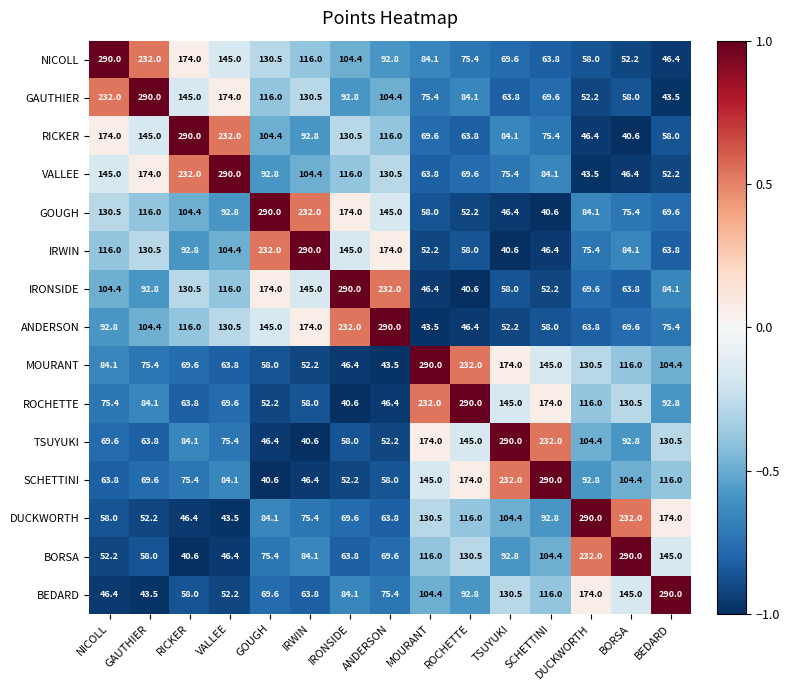

Which series has the largest total across all categories?

NICOLL